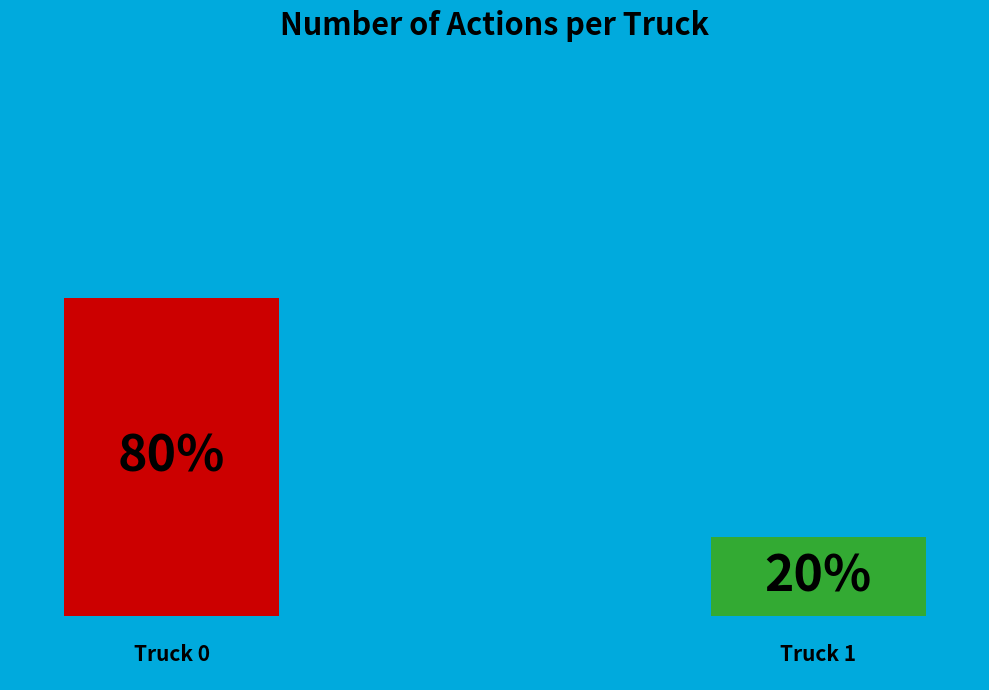

Combined, what portion of the pie is Truck 0 and Truck 1?

100.0%